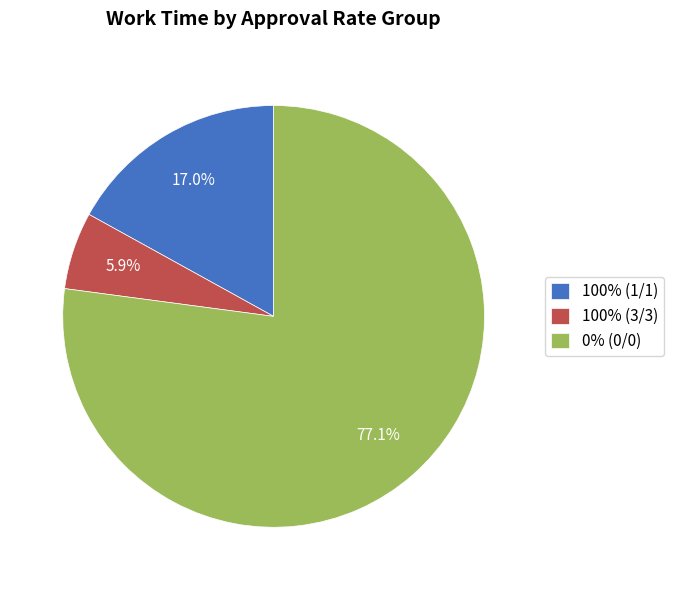

Is there a majority slice in this chart?

Yes